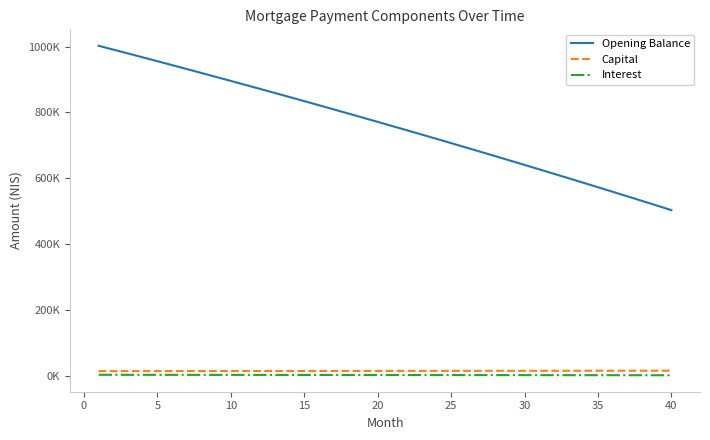

At how many categories does at least one series exceed 607635?

32